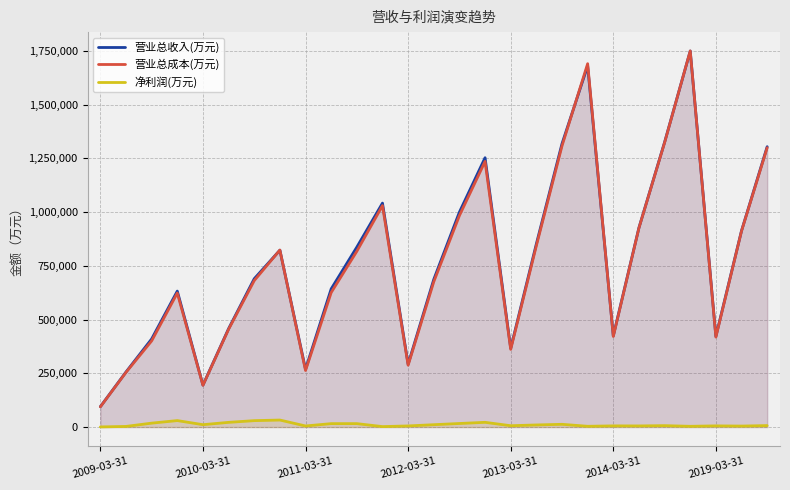

What is the sum of all 净利润(万元) values?

311650